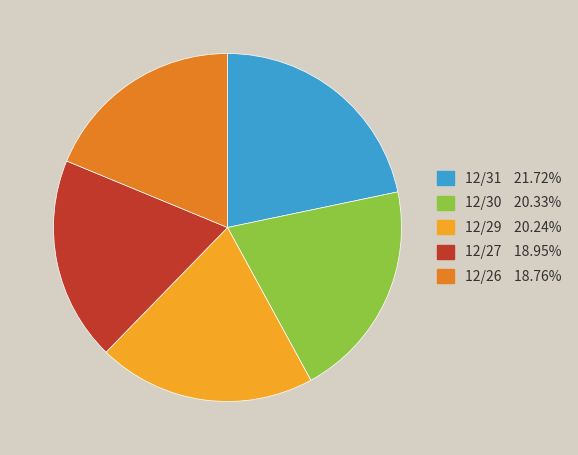

Approximately how many times larger is the value at 12/27 compared to 12/26?

1.0